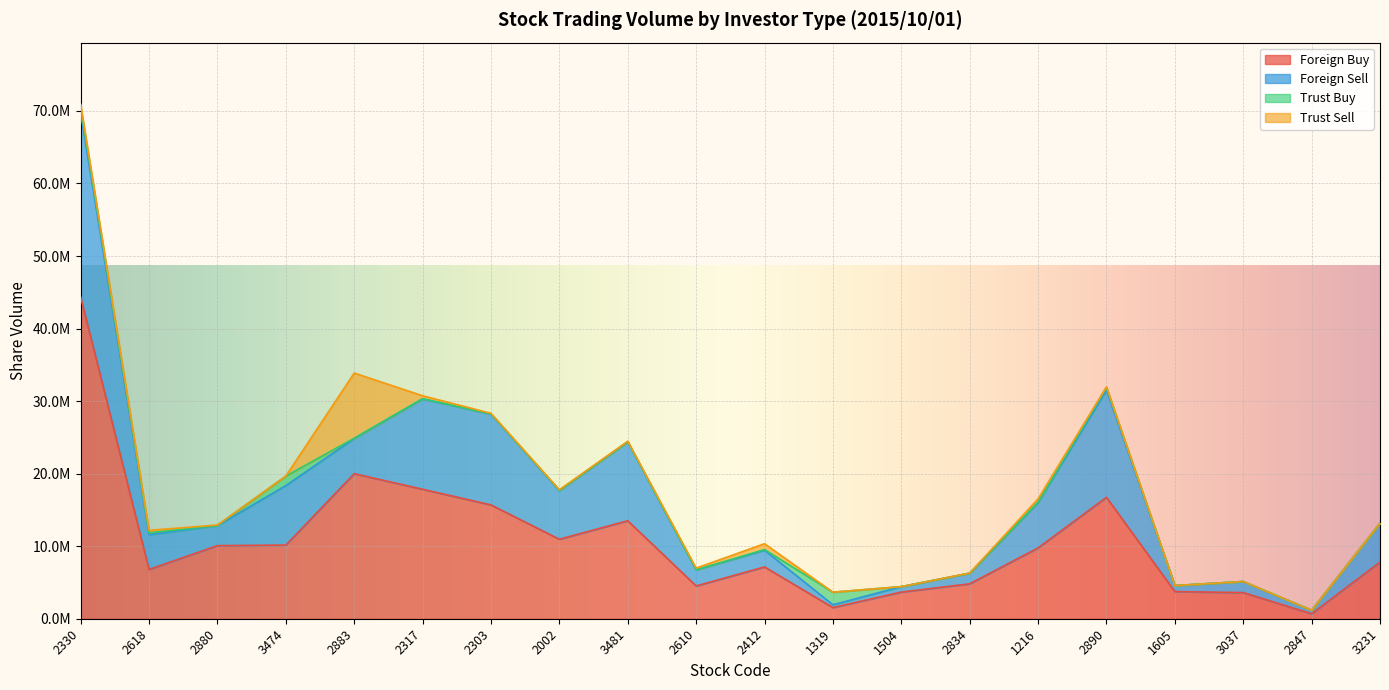

How many distinct data groups are displayed?

4